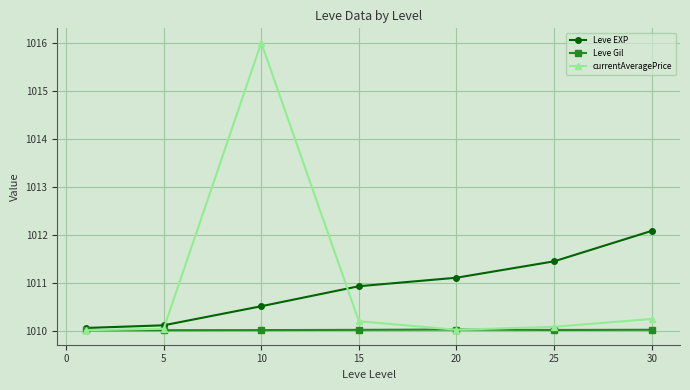

Which series has the widest spread of values?

currentAveragePrice